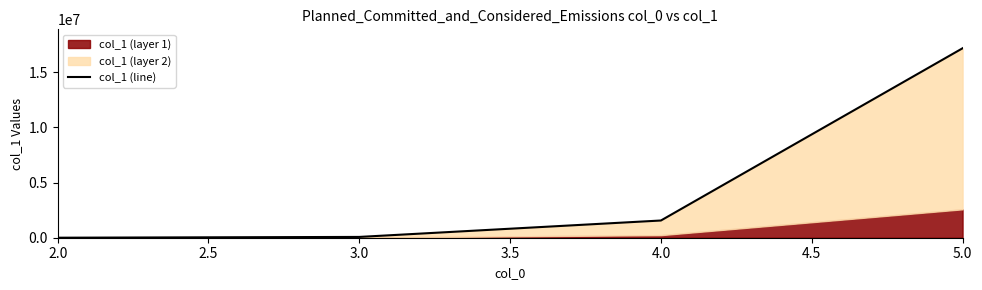

What is the value of the 1st point from the left?

908